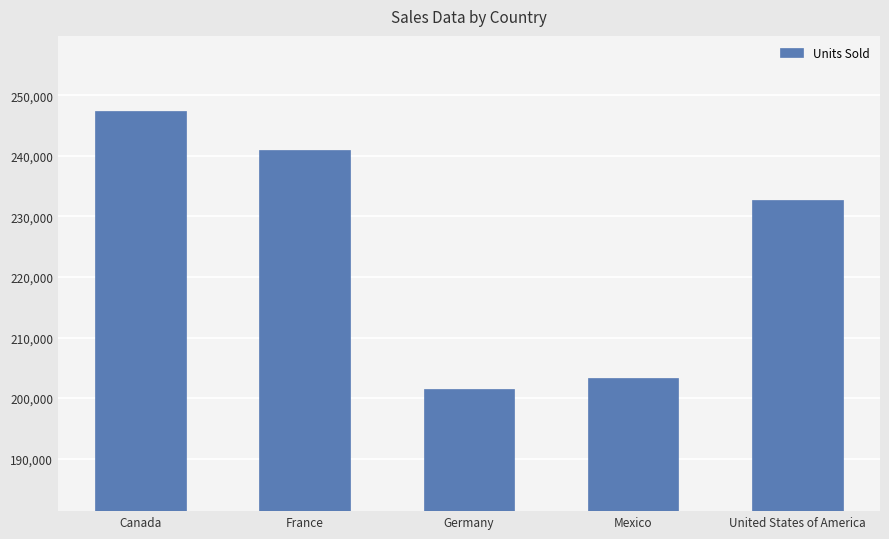

Between Germany and United States of America, which is larger?

United States of America